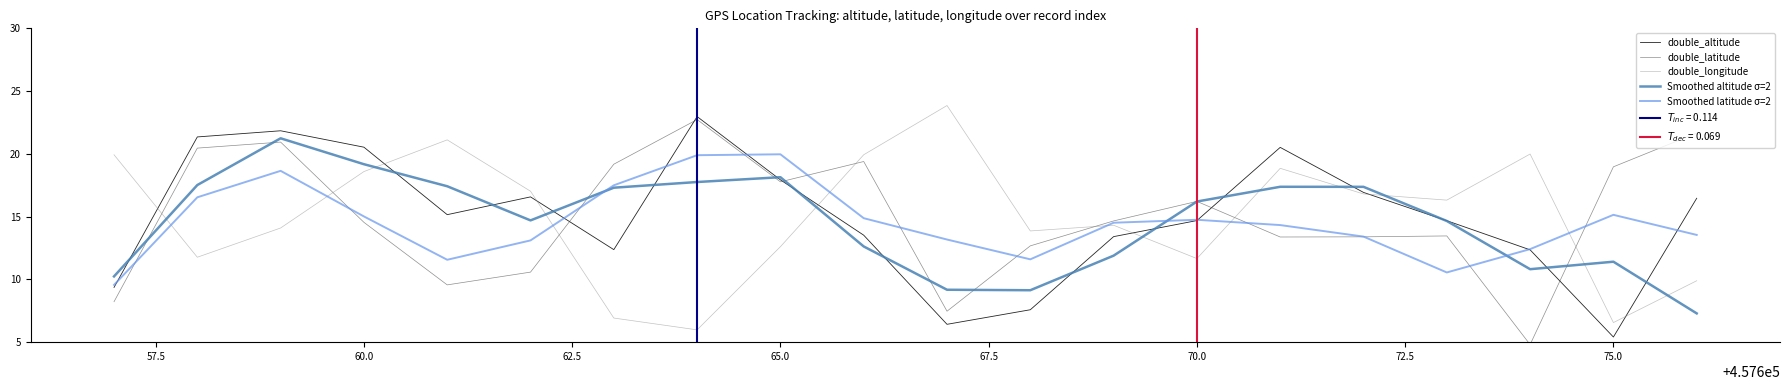

The Smoothed altitude σ=2 series shows 16.2 at 70.0. True or false?

True